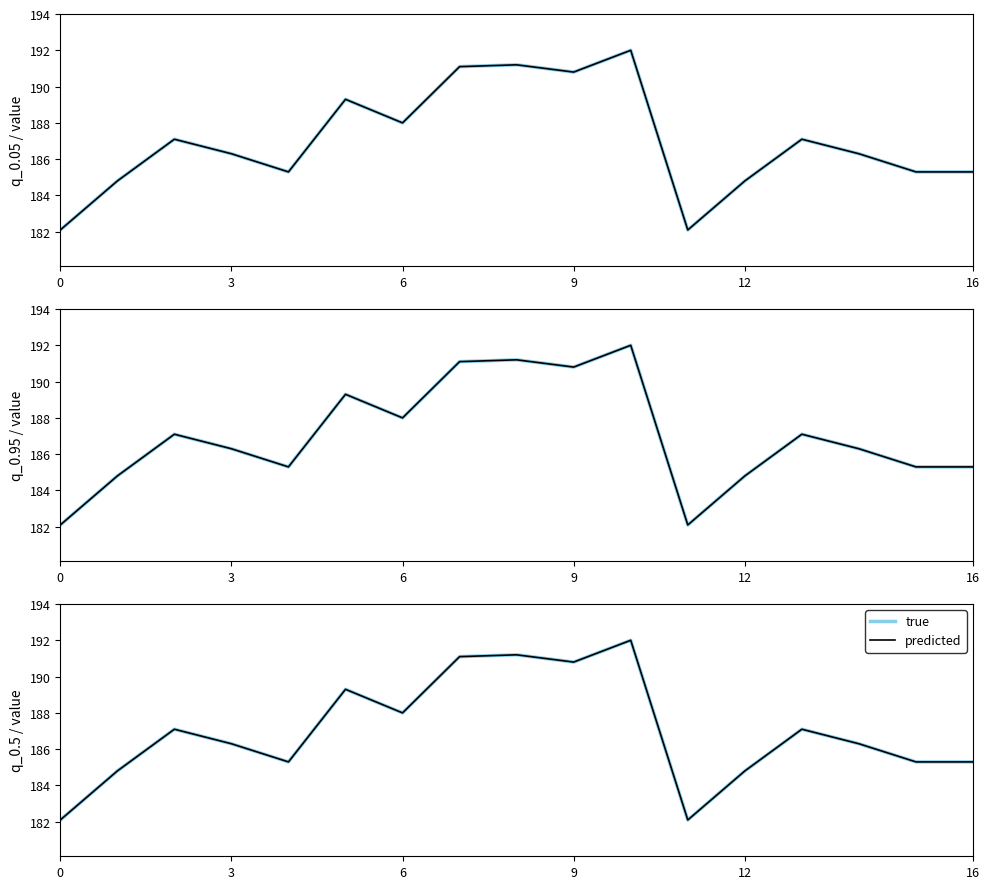

True or false: predicted and true intersect in this chart.

False